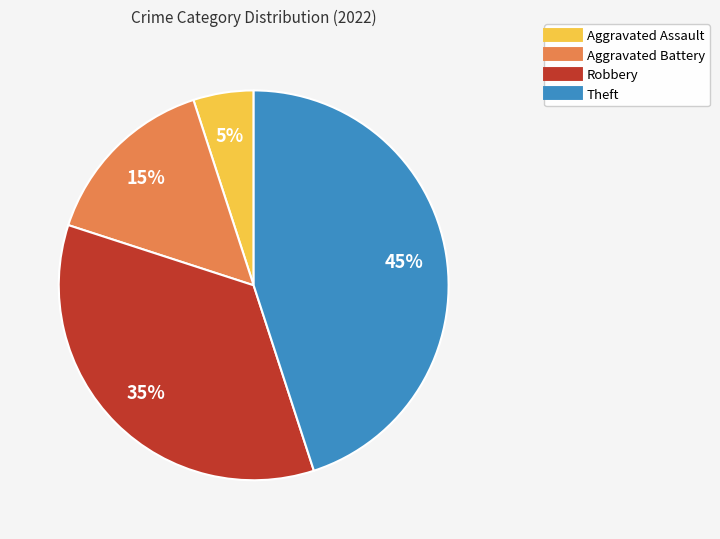

Does Aggravated Battery represent more than half of the total?

No